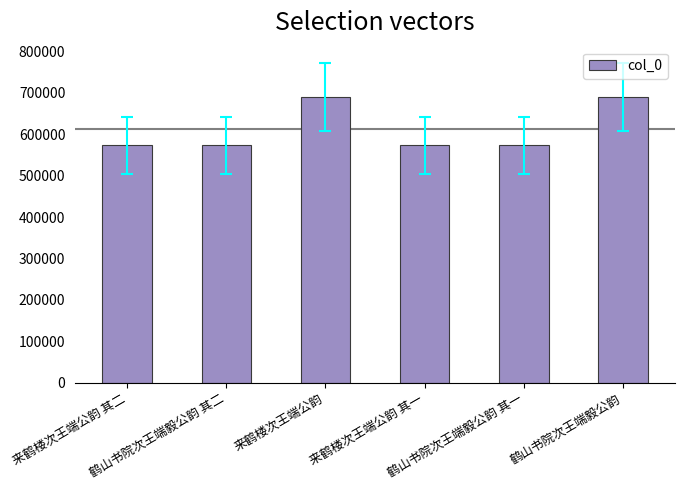

Does the chart contain stacked bars?

No